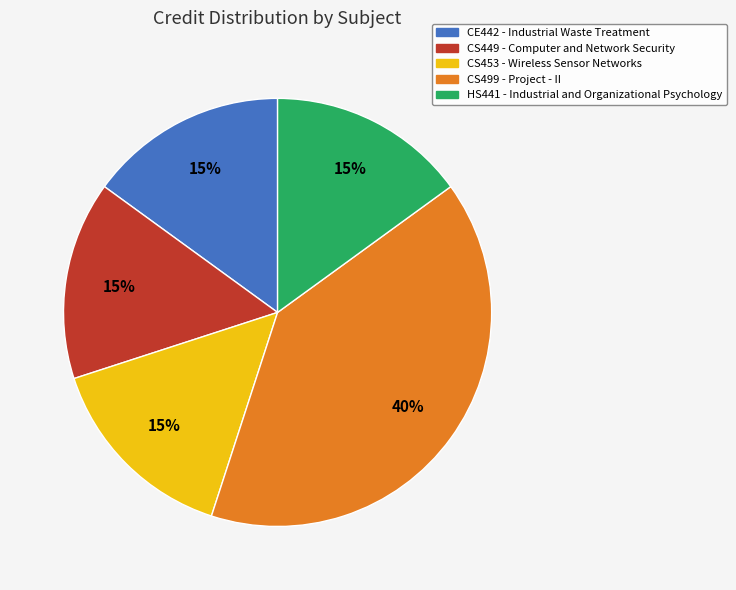

What percentage is the CE442 - Industrial Waste Treatment slice, to the nearest percent?

15%